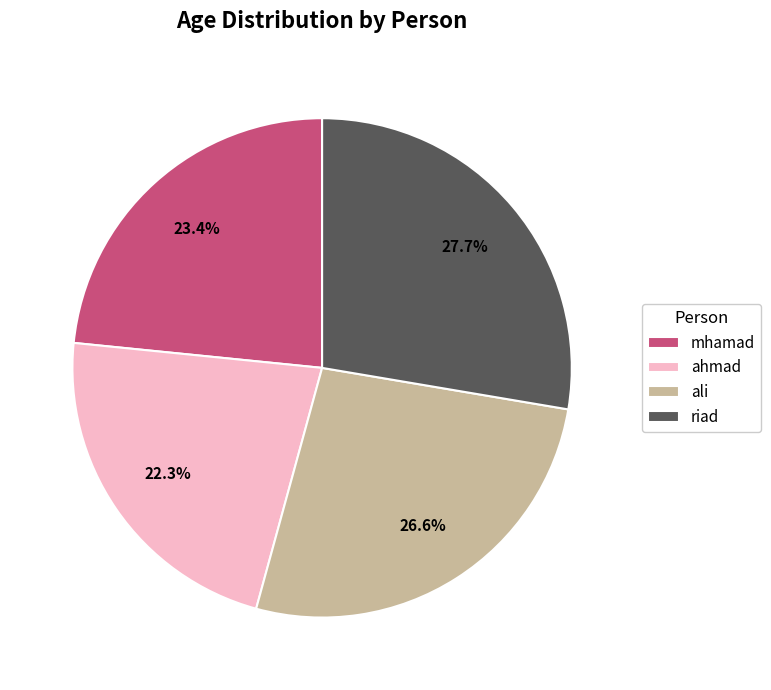

Which slice is the largest?

riad